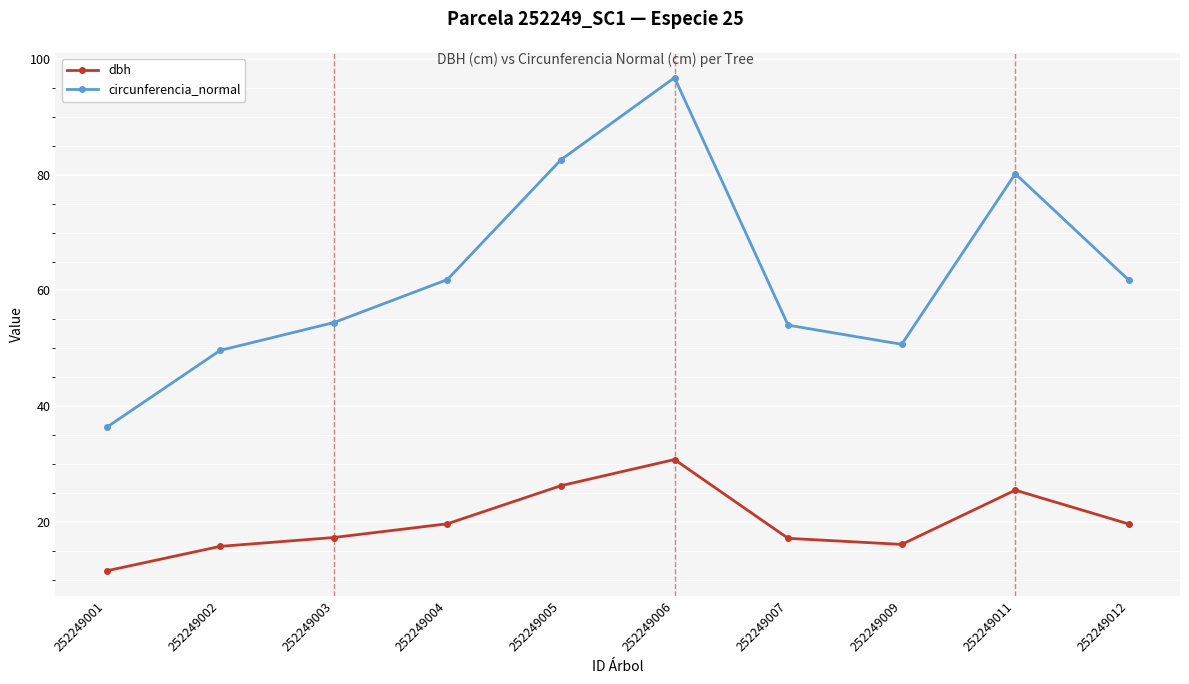

True or false: circunferencia_normal has more than 1 points higher than both neighbors.

True